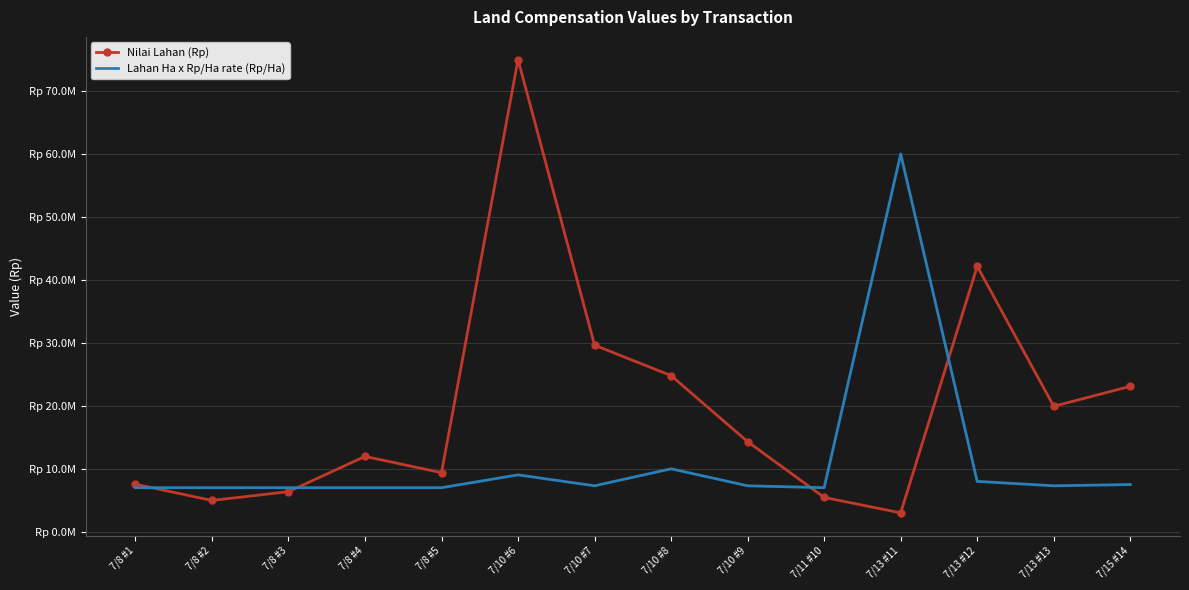

Where does the Nilai Lahan (Rp) series first go above 14308000?

7/10 #6